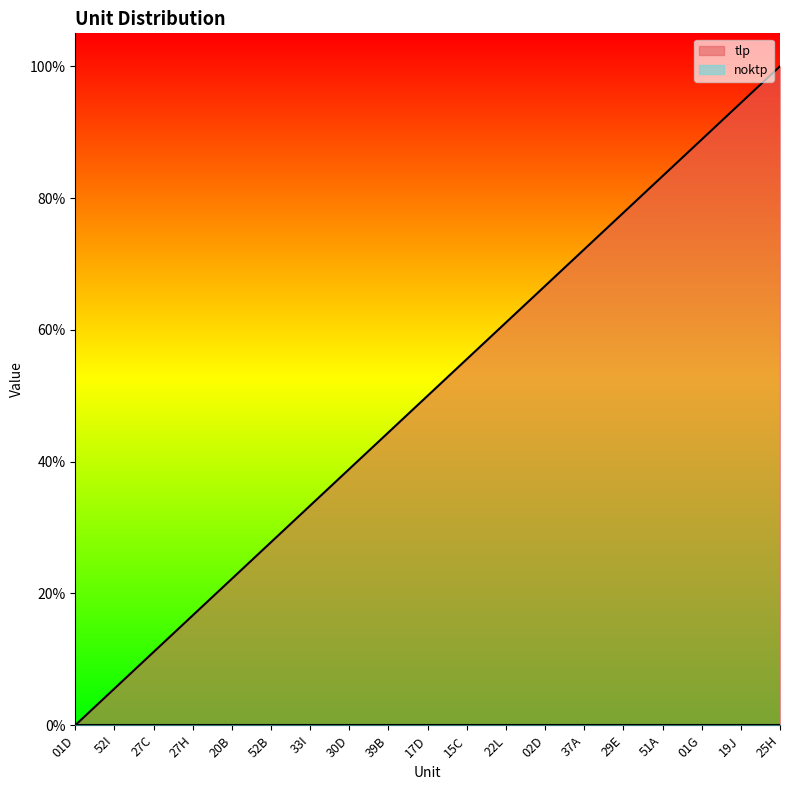

How many lines are shown in the chart?

1